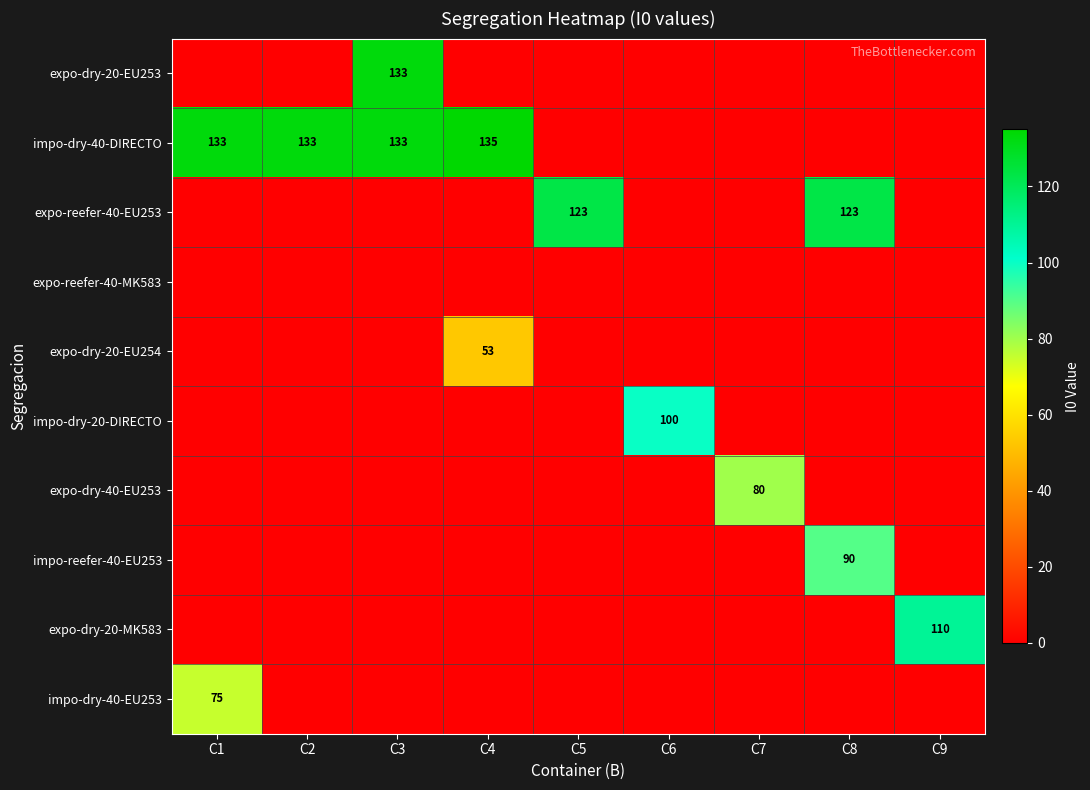

Which has a higher value, C1 or C2?

C1